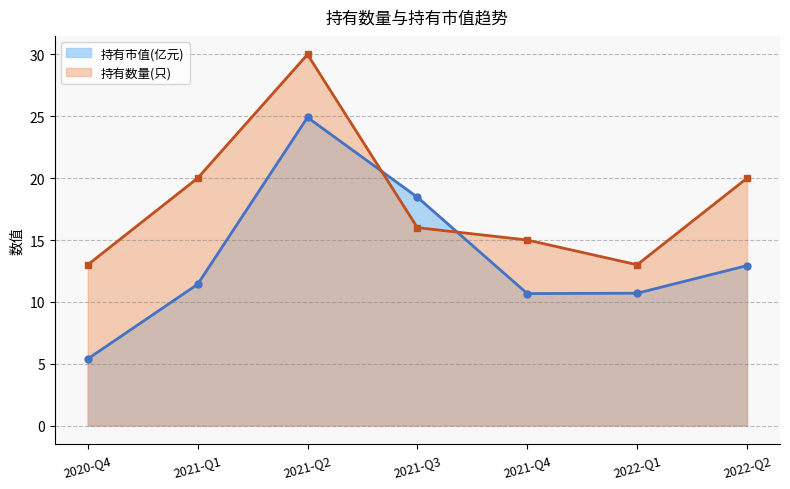

How many values in the 持有市值(亿元) series are below 11?

3